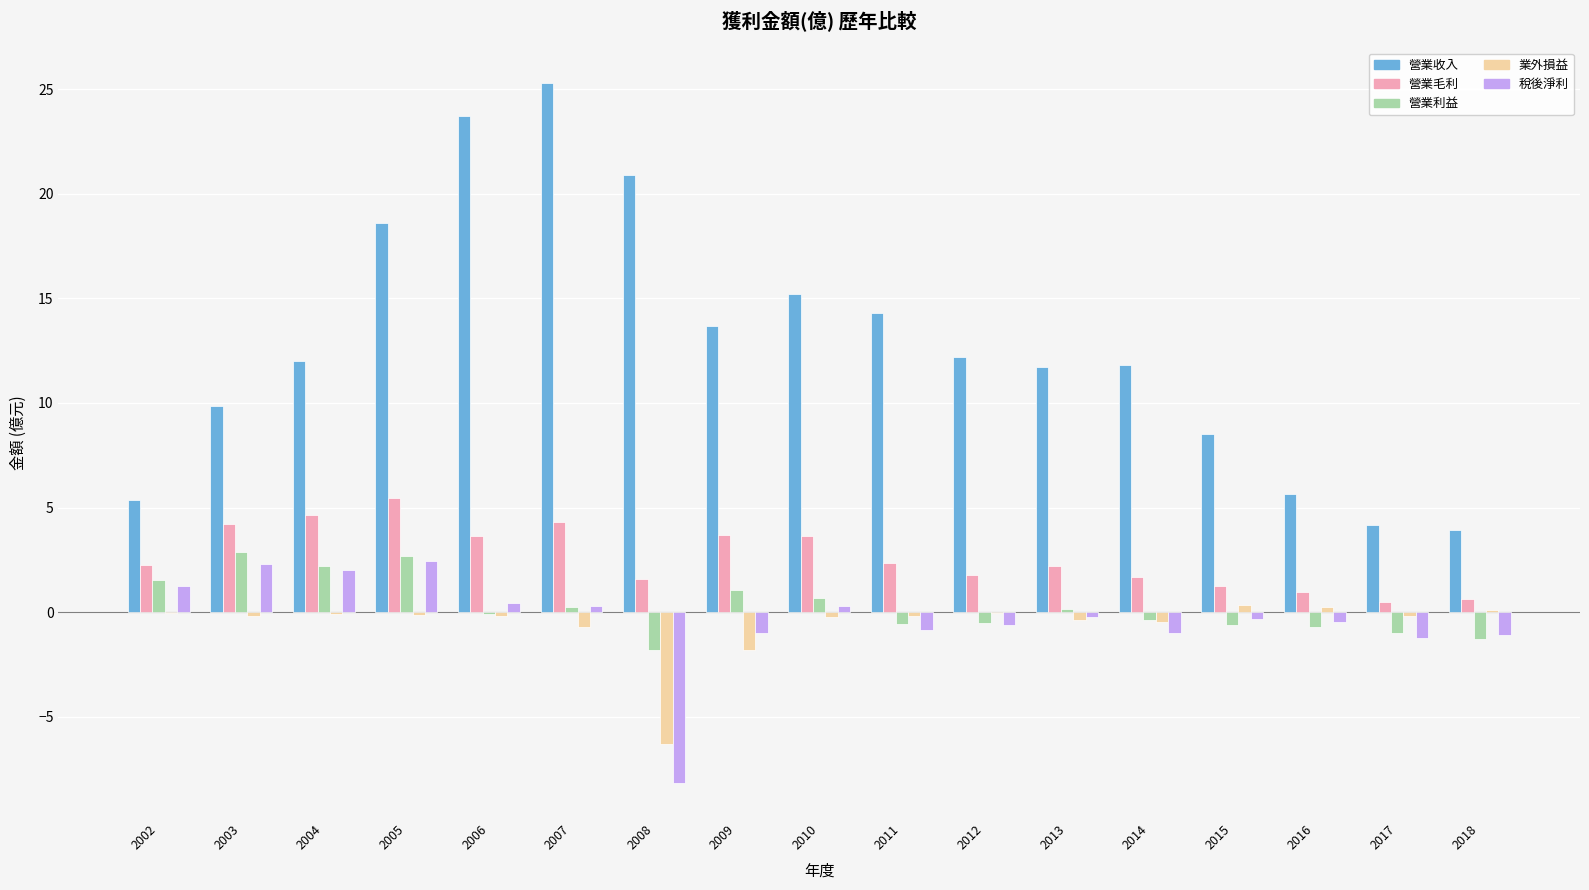

Is it true that 營業毛利 equals 1.2 at 2015?

True